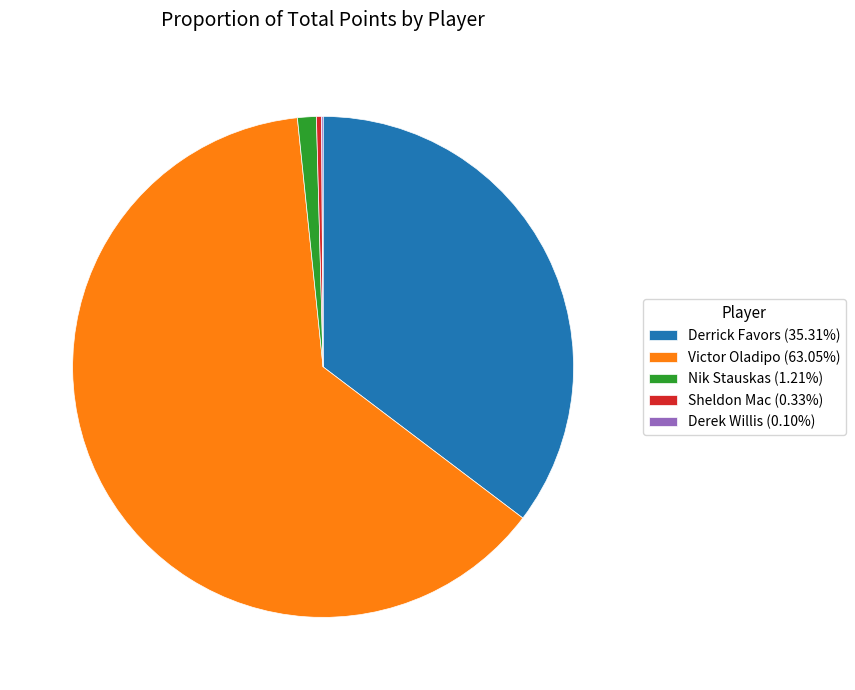

Is Victor Oladipo (63.05%) the majority of the pie?

Yes